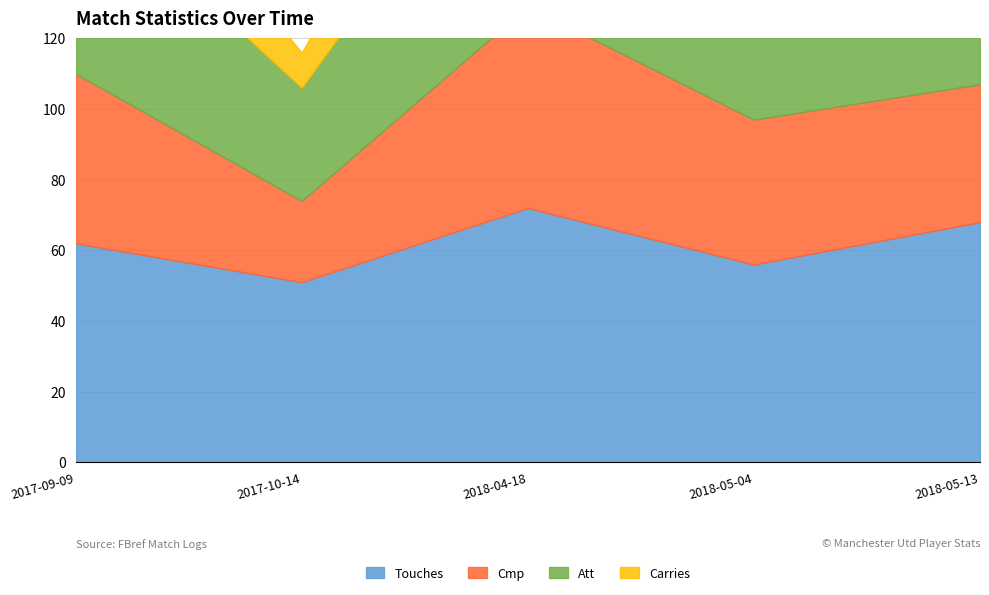

Which series has the largest total across all categories?

Touches